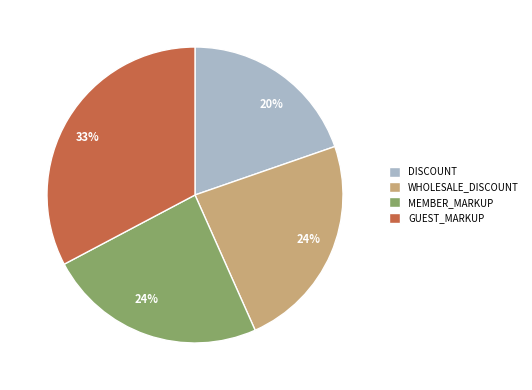

To the nearest percent, what is the combined percentage of MEMBER_MARKUP and WHOLESALE_DISCOUNT?

48%